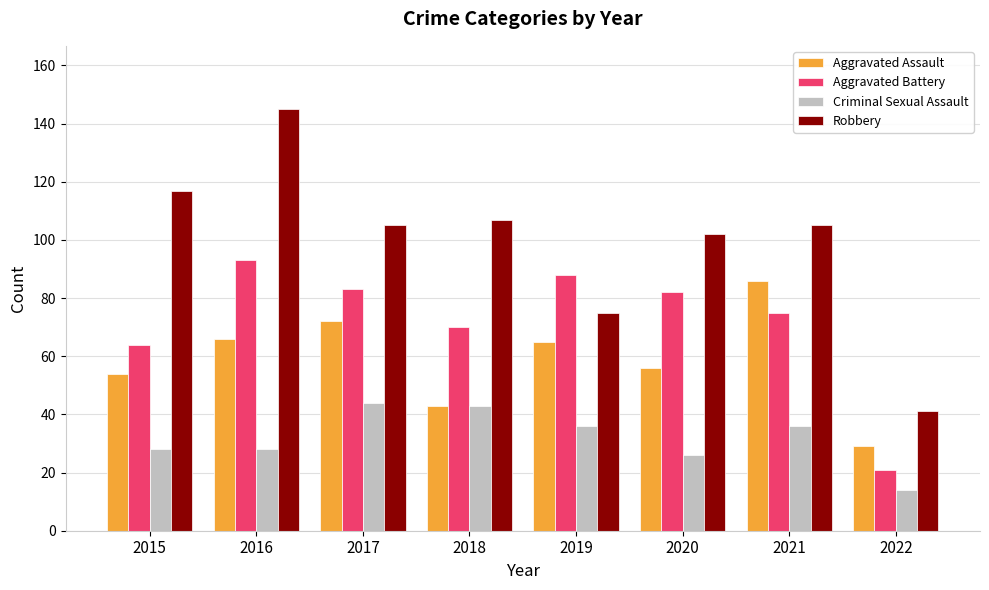

Rank the series at 2021 from lowest to highest value.

Criminal Sexual Assault, Aggravated Battery, Aggravated Assault, Robbery